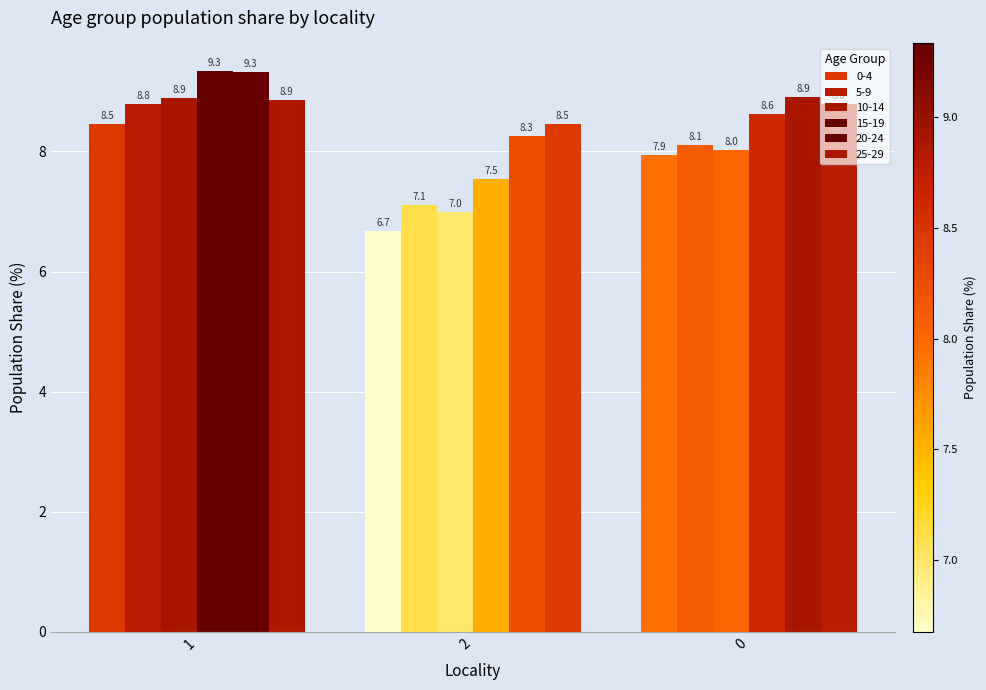

How many bars are there in each group?

6